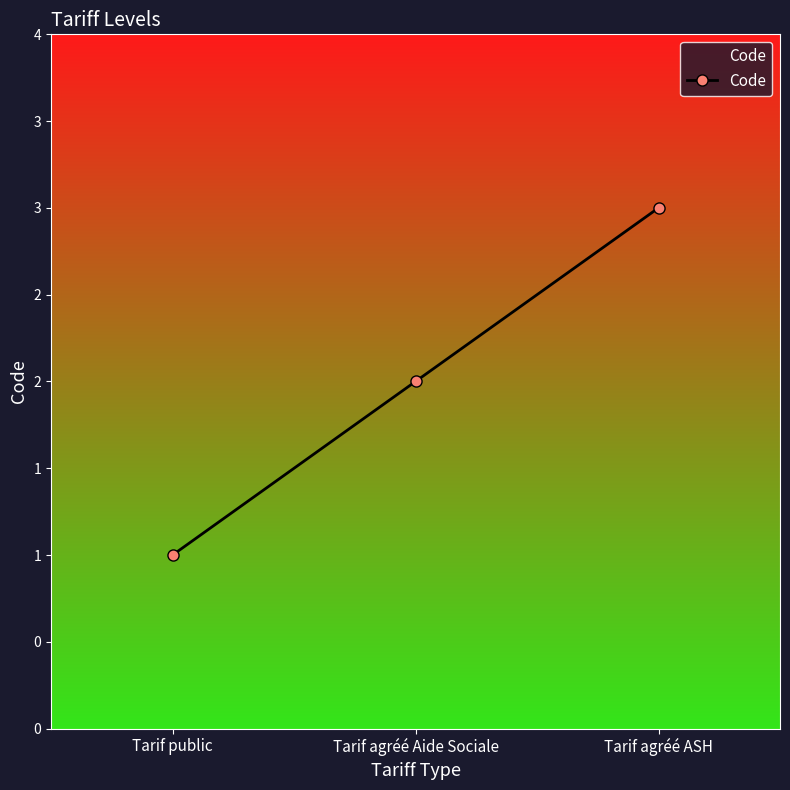

Is this an area chart (filled region under the line)?

Yes